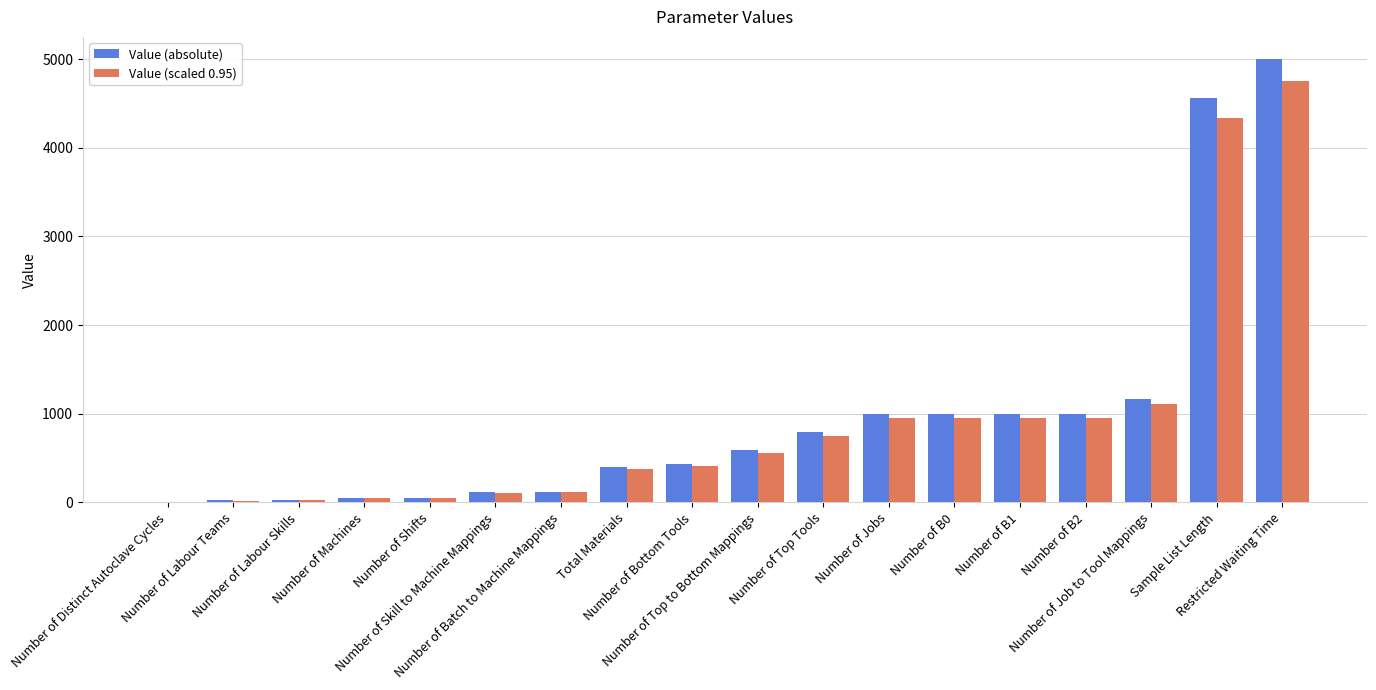

At which category is the sum across all series the highest?

Restricted Waiting Time